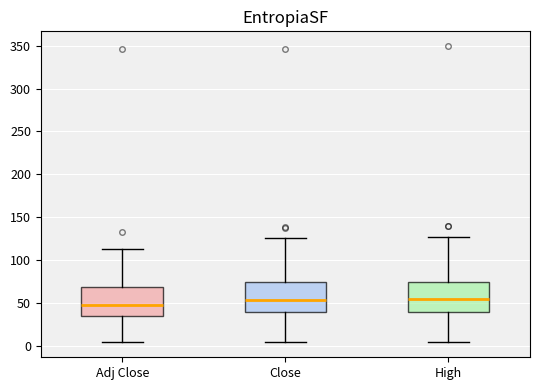

Reading left to right, read every box against the y-axis: the position of its median line, the range the box covers, and the ends of its whiskers. The values are not printed on the chart, so give them approximately, as read against the axis.

Adj Close: median 45, box 35 to 70, whiskers 5 to 115
Close: median 55, box 40 to 75, whiskers 5 to 125
High: median 55, box 40 to 75, whiskers 5 to 125